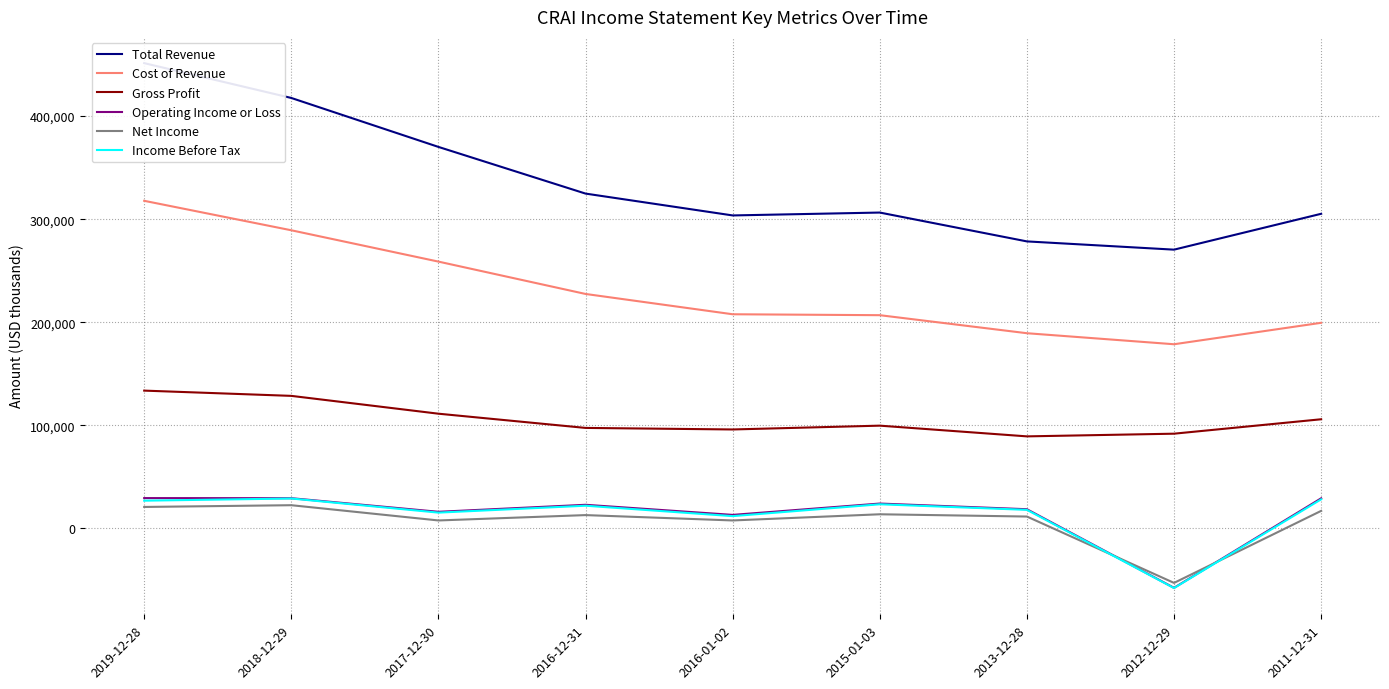

Between 2012-12-29 and 2018-12-29, which is larger?

2018-12-29